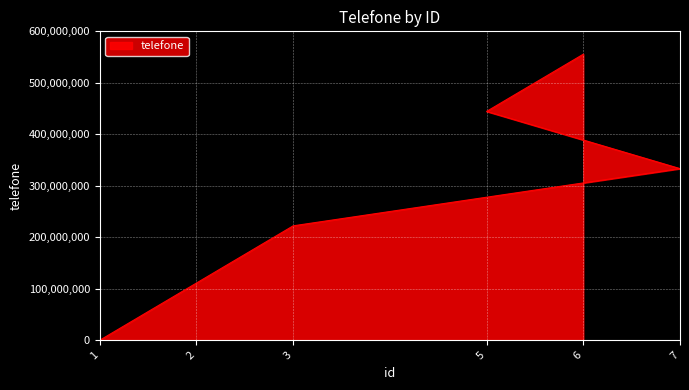

What is the change in value from 1 to 6?

+555555555